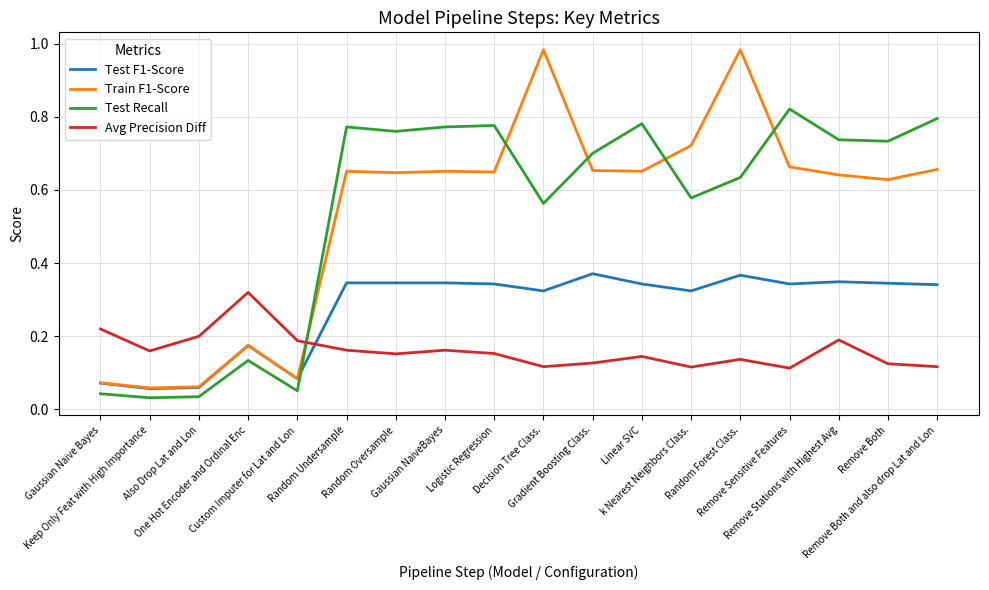

True or false: Train F1-Score has more than 1 points higher than both neighbors.

True